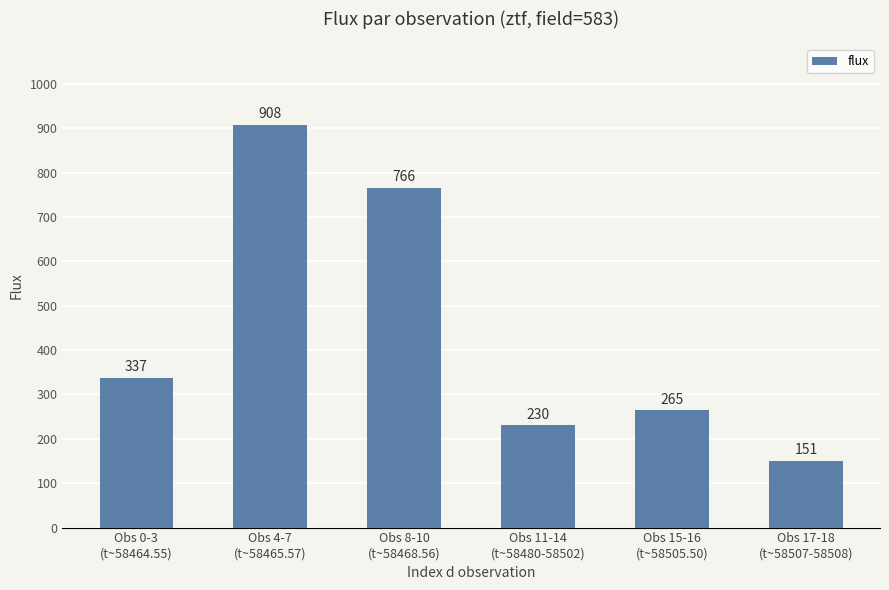

What is the label of the 5th bar from the left?

Obs 15-16
(t~58505.50)